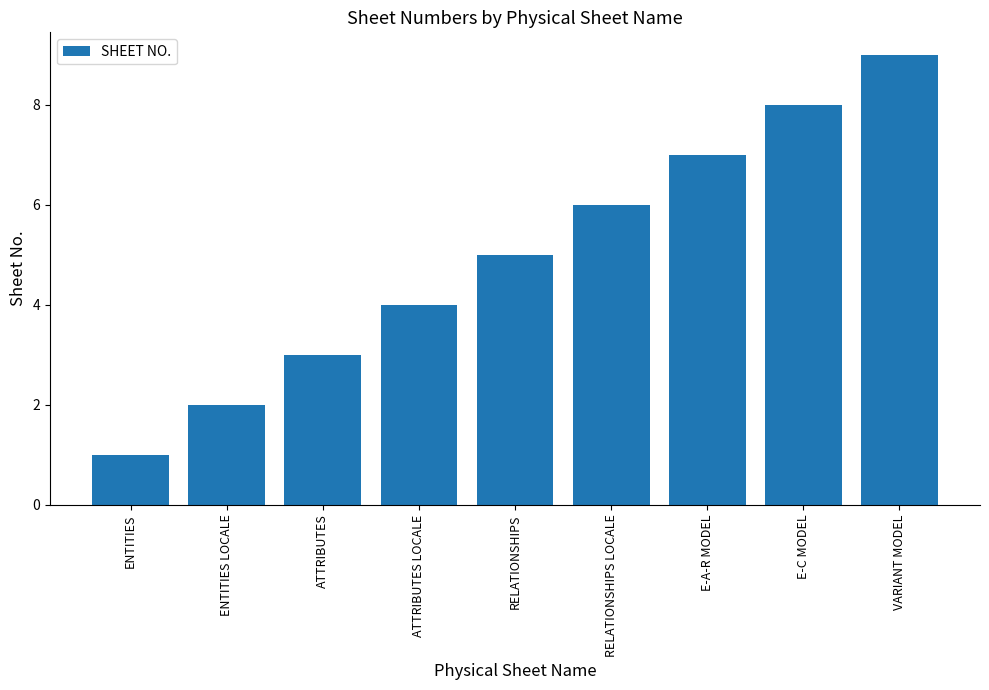

What is the difference between the maximum and minimum values?

8